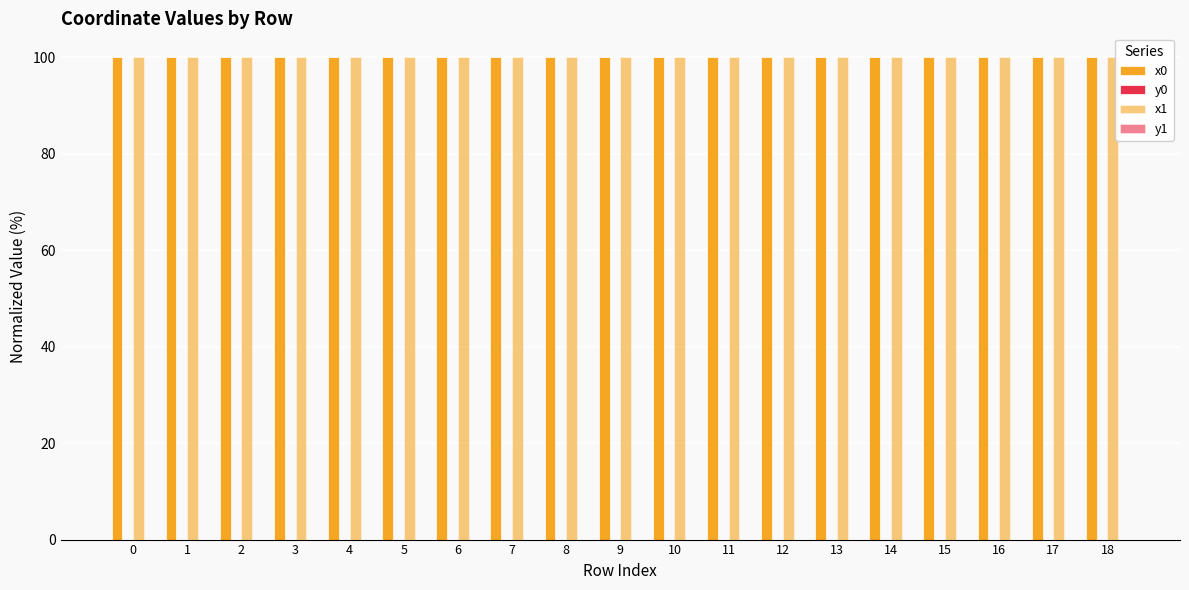

How many series are shown in this chart?

4